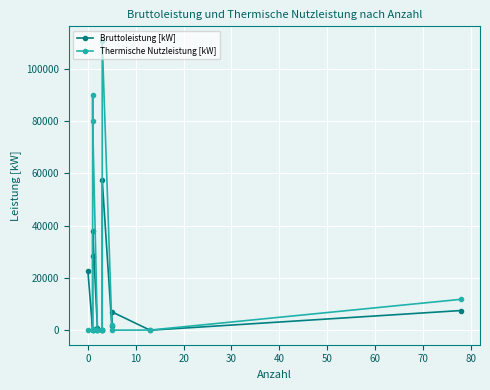

True or false: Thermische Nutzleistung [kW] has more than 0 interior local peaks.

True